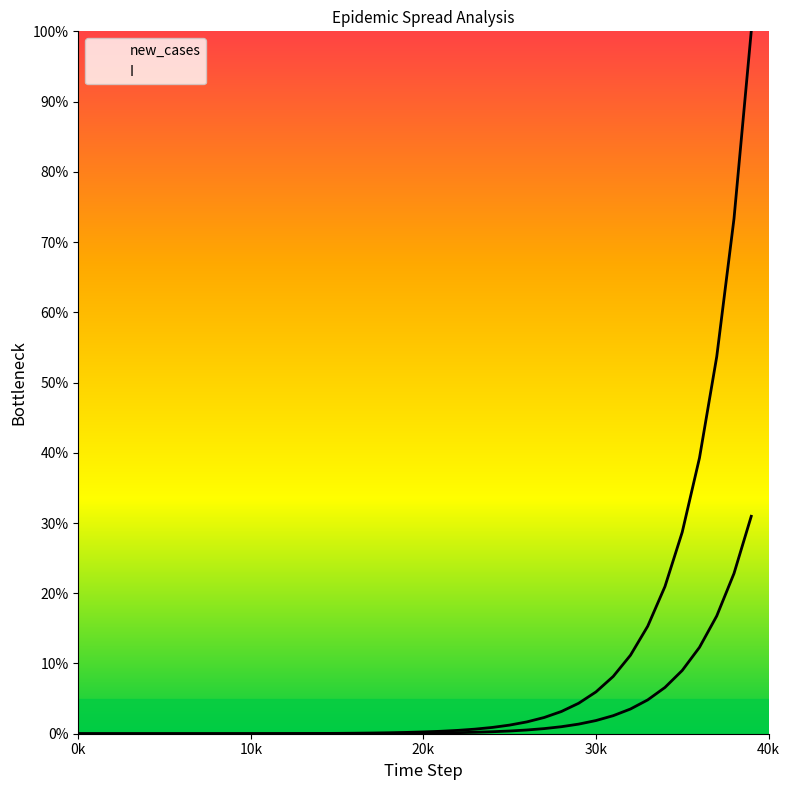

How many lines are shown in the chart?

2